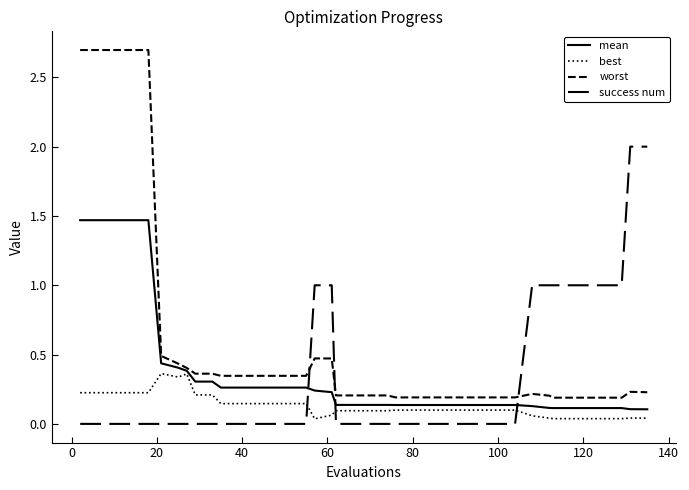

How many lines are shown in the chart?

4